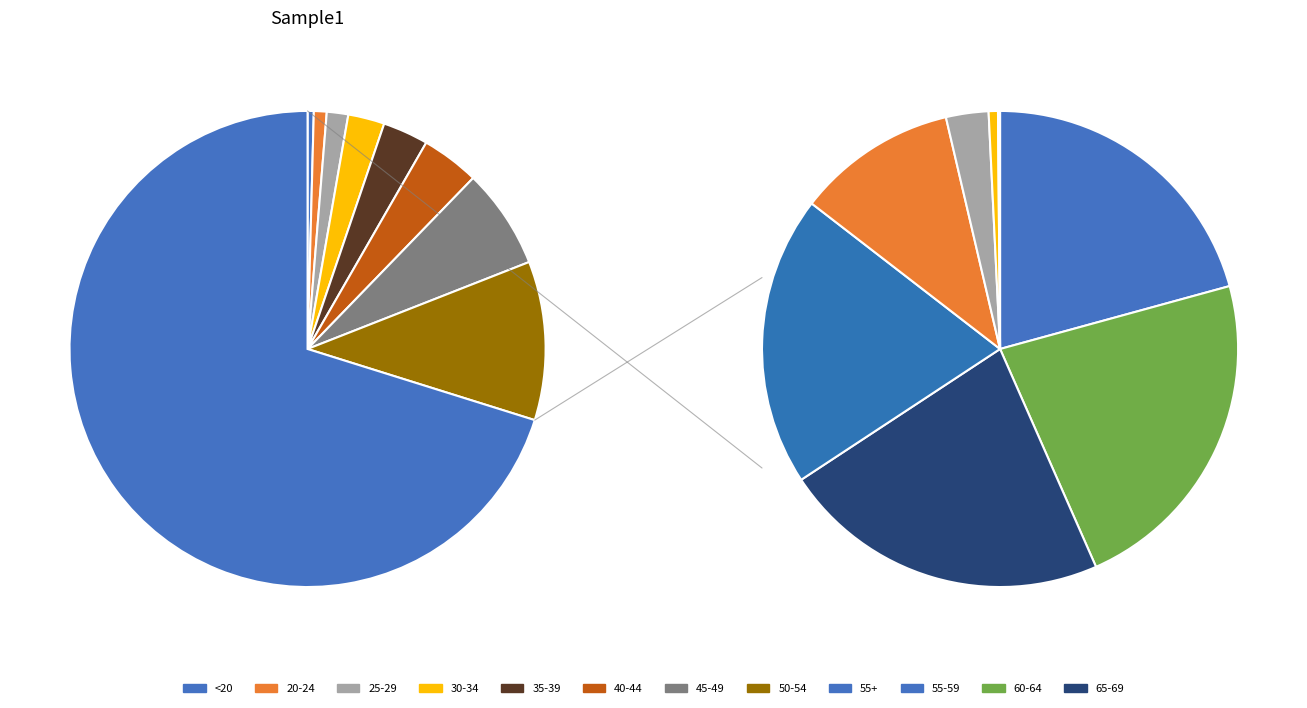

Does 50-54 account for over 50% of the chart?

No